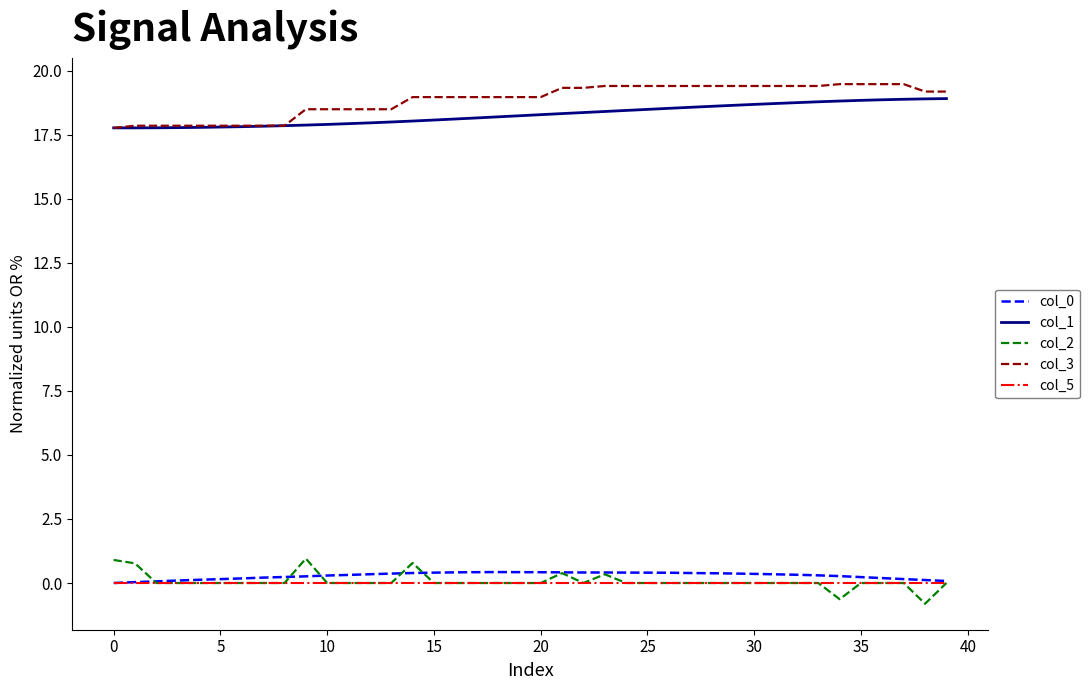

What is the maximum value for col_2?

1.0